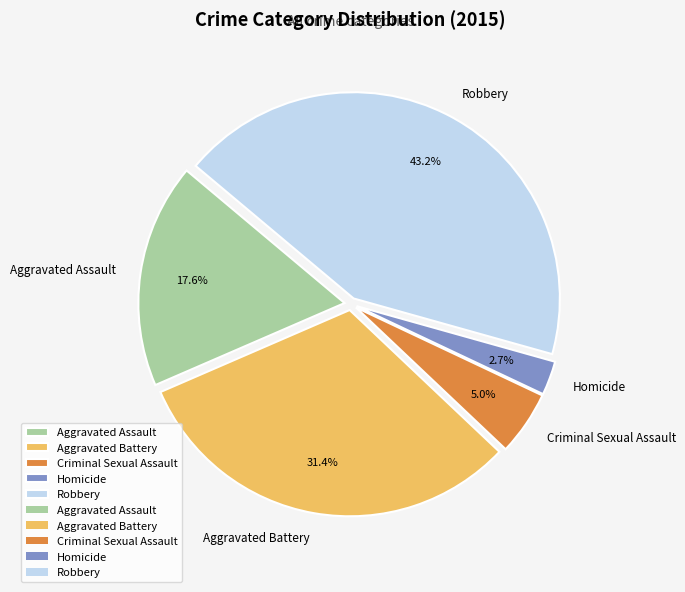

Is it true that Robbery is 58% of the pie?

False